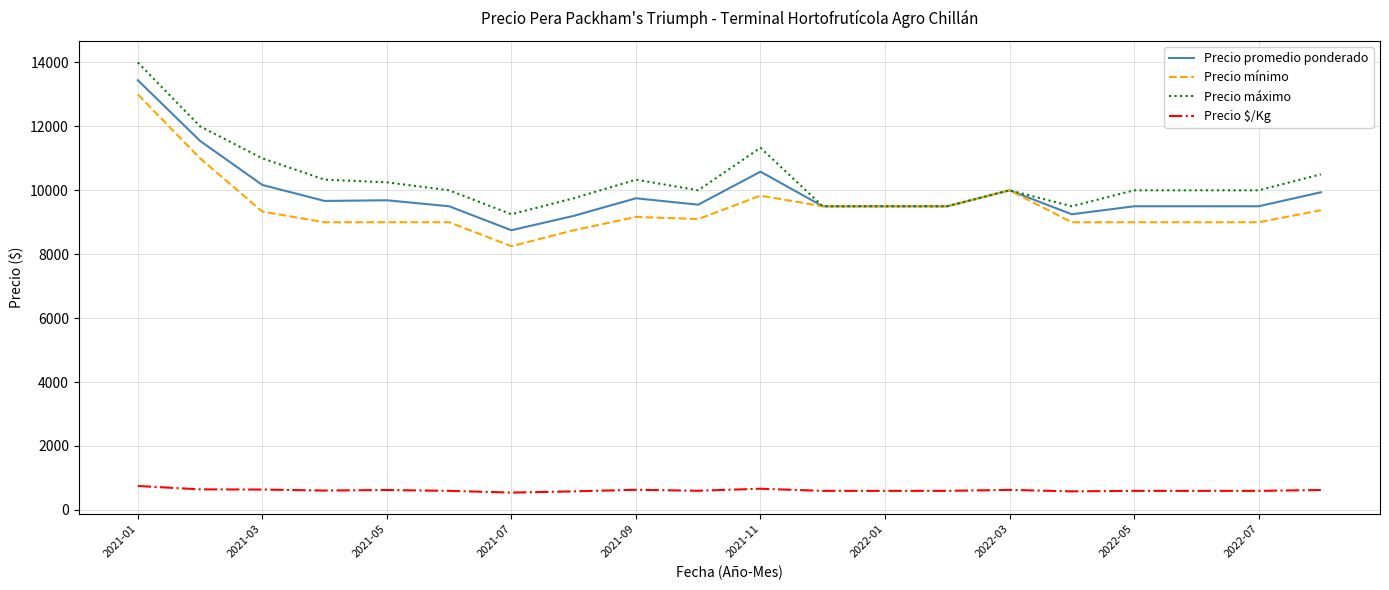

True or false: Precio $/Kg and Precio promedio ponderado cross at least once.

False